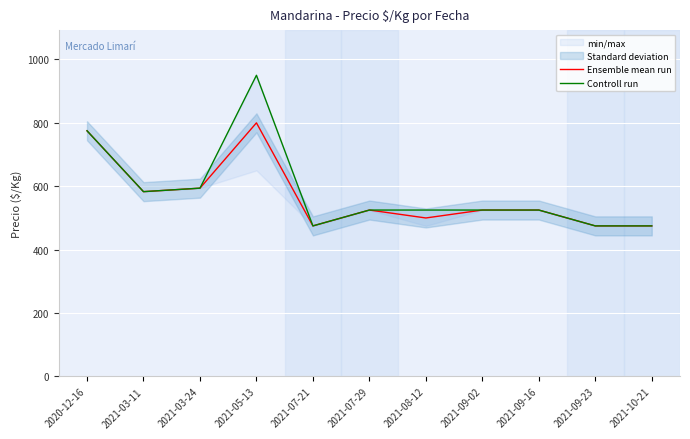

The Controll run series shows 583 at 2021-03-11. True or false?

True